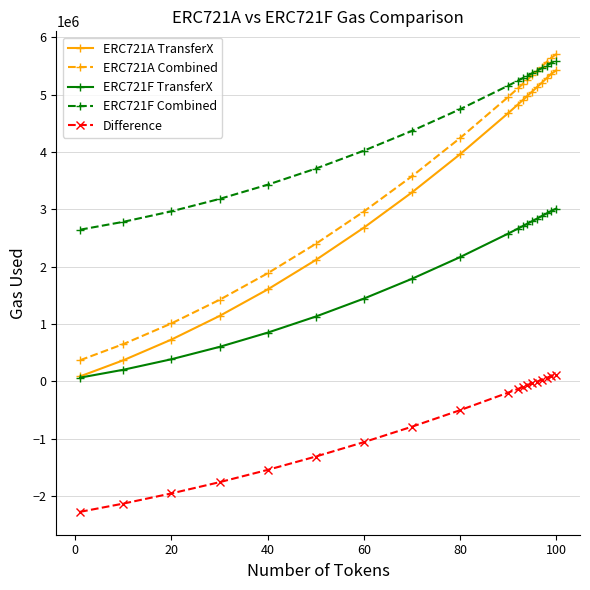

What is the difference between the maximum and second lowest values in the Difference series?

2244895